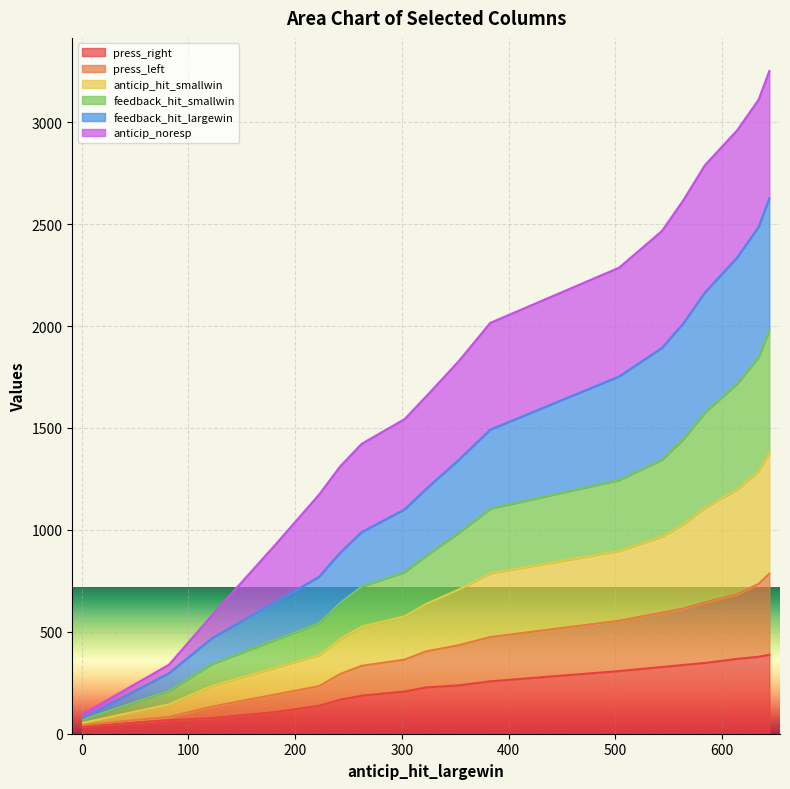

What is the highest value of the press_right series?

387.6